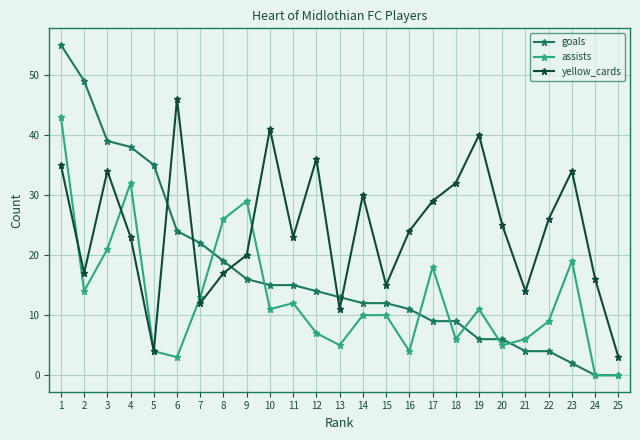

What is the maximum value for goals?

55